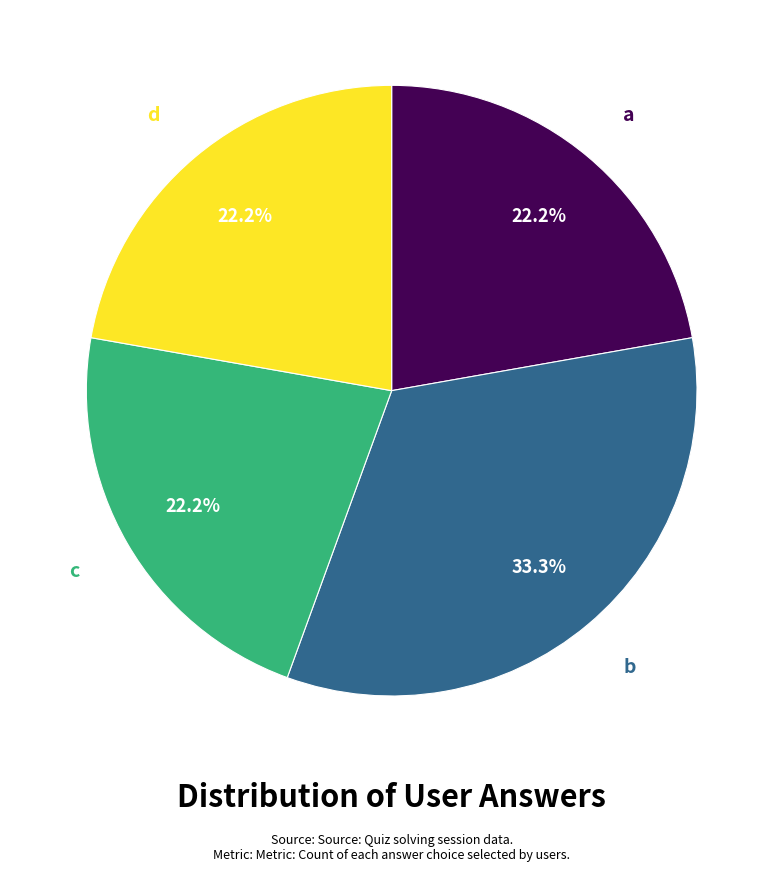

Is there a majority slice in this chart?

No